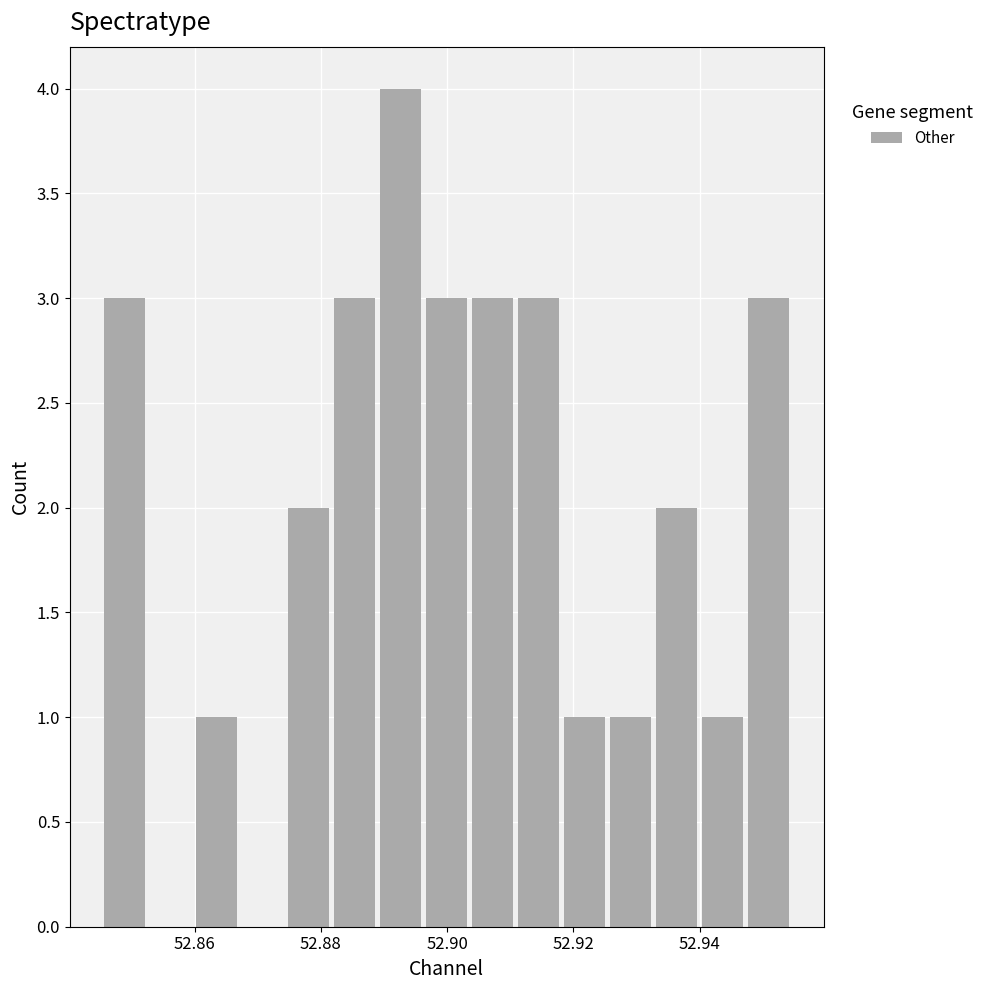

Read against the x-axis, roughly where is the centre of the tallest bar?

52.892